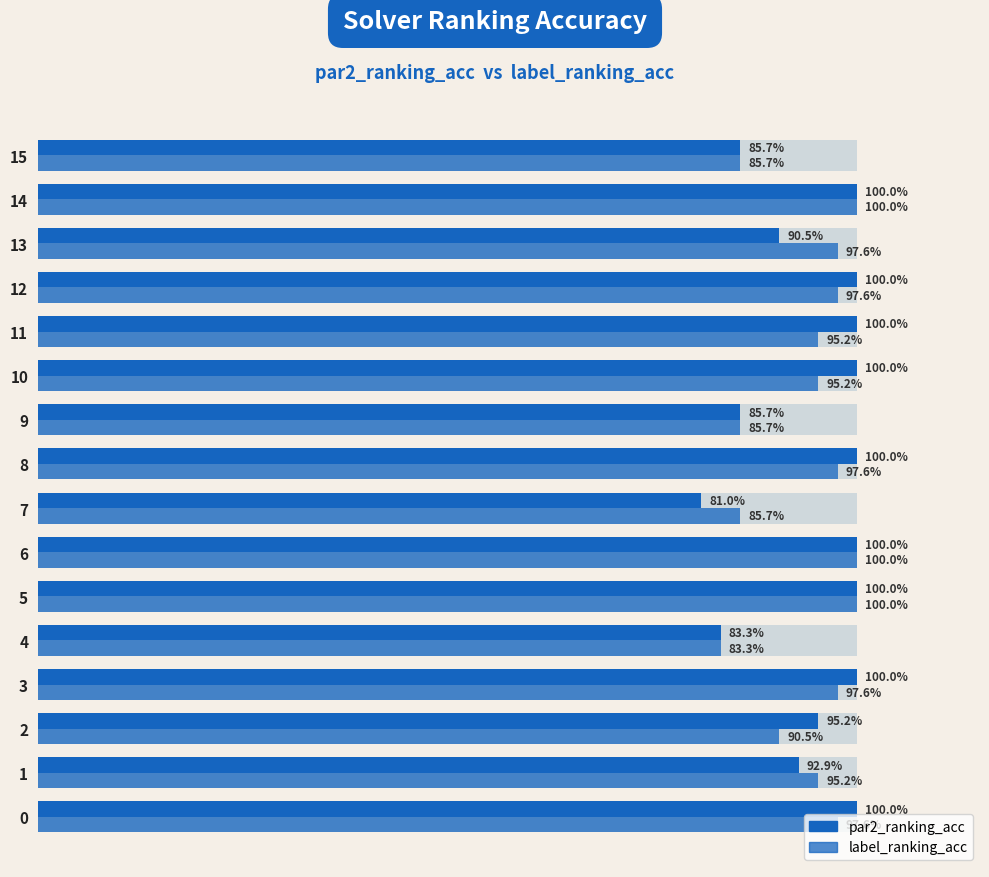

What is the value of the label_ranking_acc bar at the 13th from the left?

1.0